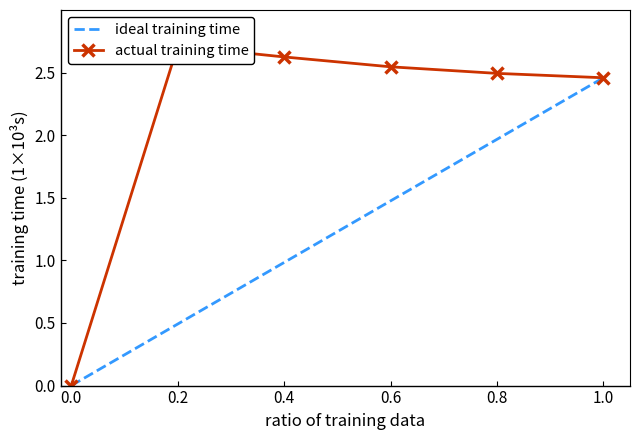

What is the average value of the ideal training time series?

1.2